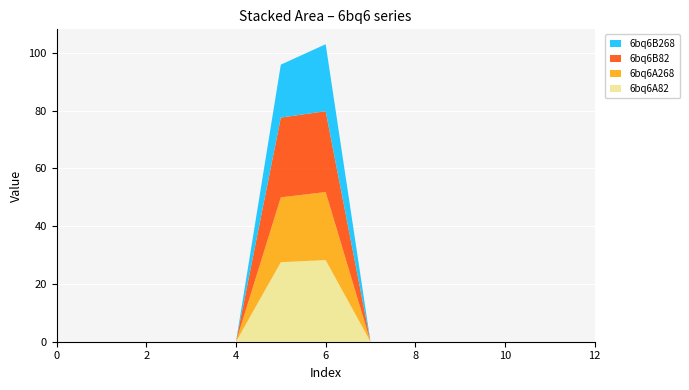

Reading left to right, list all the values displayed in this chart.

6bq6A82: 0=0.0	0=0.0	0=0.0	0=0.0	0=0.0	0=27.5	0=28.3	0=0.0	0=0.0	0=0.0	0=0.0	0=0.0	0=0.0
6bq6A268: 0=0.0	0=0.0	0=0.0	0=0.0	0=0.0	0=22.5	0=23.6	0=0.0	0=0.0	0=0.0	0=0.0	0=0.0	0=0.0
6bq6B82: 0=0.0	0=0.0	0=0.0	0=0.0	0=0.0	0=27.6	0=28.0	0=0.0	0=0.0	0=0.0	0=0.0	0=0.0	0=0.0
6bq6B268: 0=0.0	0=0.0	0=0.0	0=0.0	0=0.0	0=18.3	0=23.2	0=0.0	0=0.0	0=0.0	0=0.0	0=0.0	0=0.0